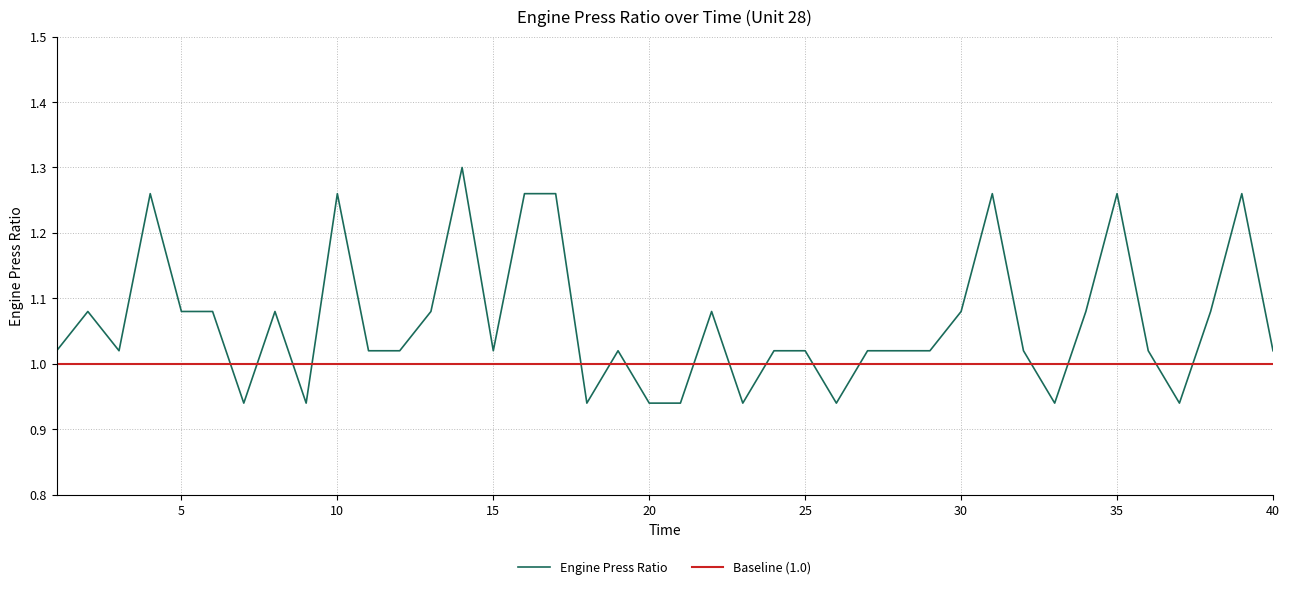

At which category does the data reach its first local valley?

3